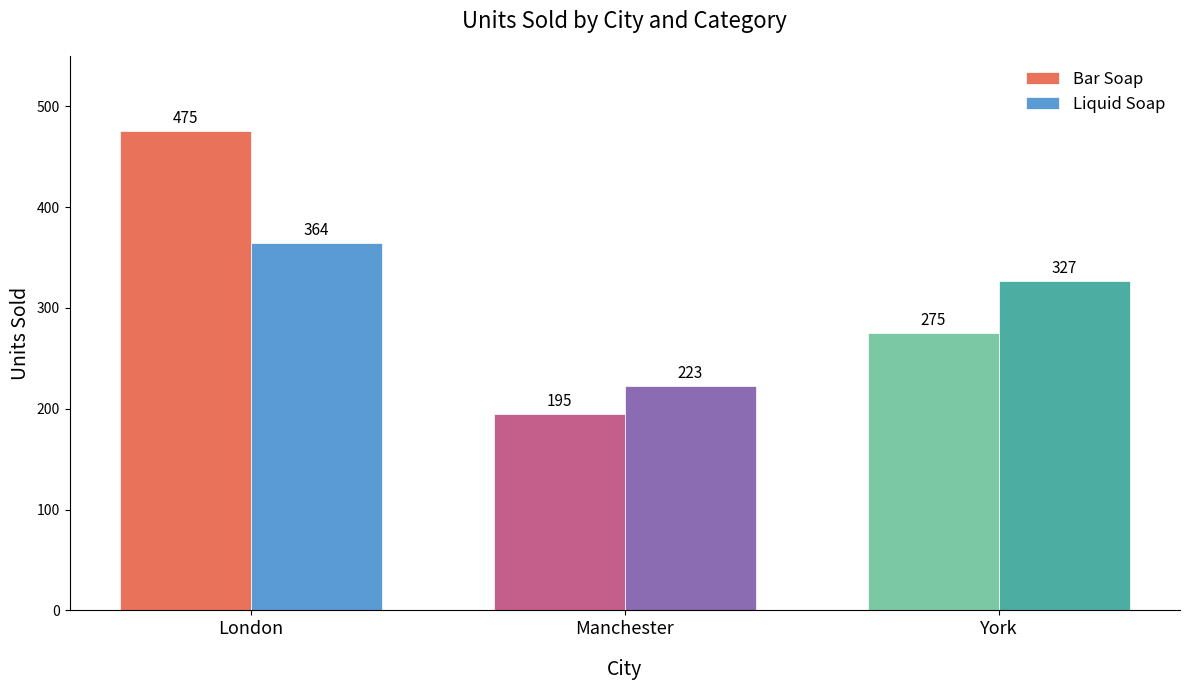

What are all the series names shown in the legend?

Bar Soap, Liquid Soap